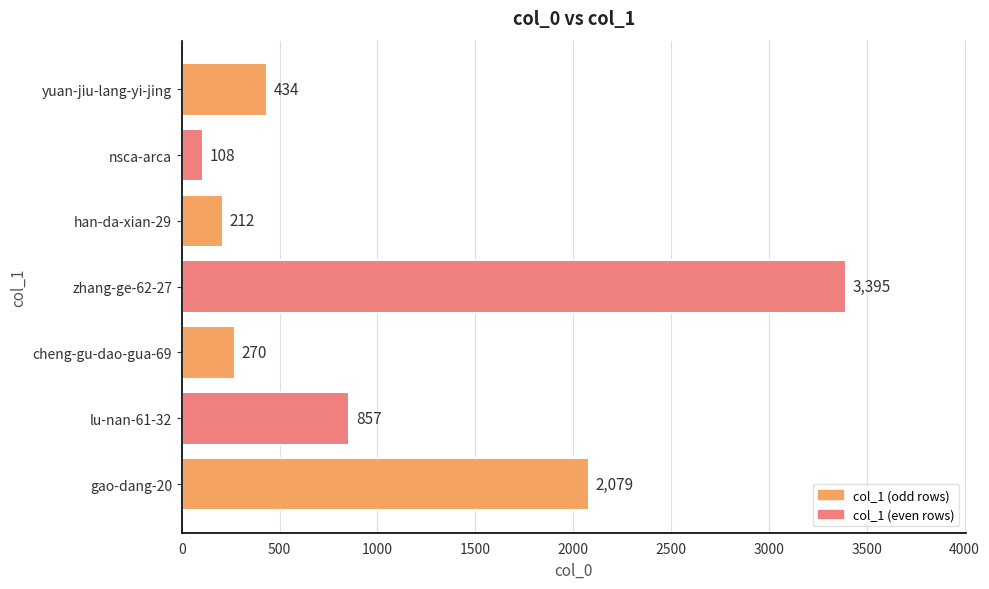

Which category has the highest value across all series?

zhang-ge-62-27